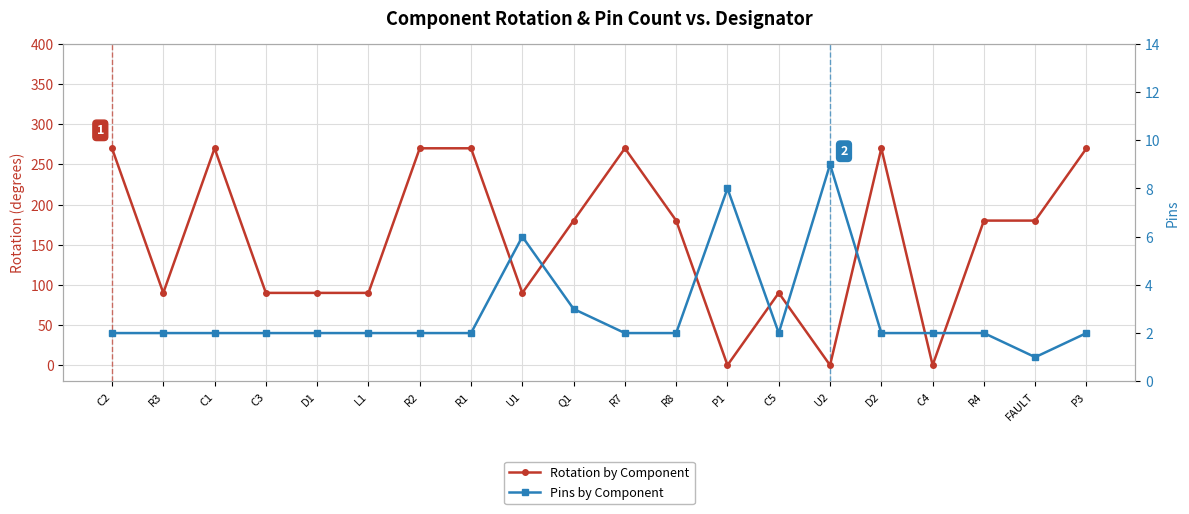

Reading left to right, what are all the values shown in this chart?

Rotation by Component: C2=270	R3=90	C1=270	C3=90	D1=90	L1=90	R2=270	R1=270	U1=90	Q1=180	R7=270	R8=180	P1=0	C5=90	U2=0	D2=270	C4=0	R4=180	FAULT=180	P3=270
Pins by Component: C2=2	R3=2	C1=2	C3=2	D1=2	L1=2	R2=2	R1=2	U1=6	Q1=3	R7=2	R8=2	P1=8	C5=2	U2=9	D2=2	C4=2	R4=2	FAULT=1	P3=2